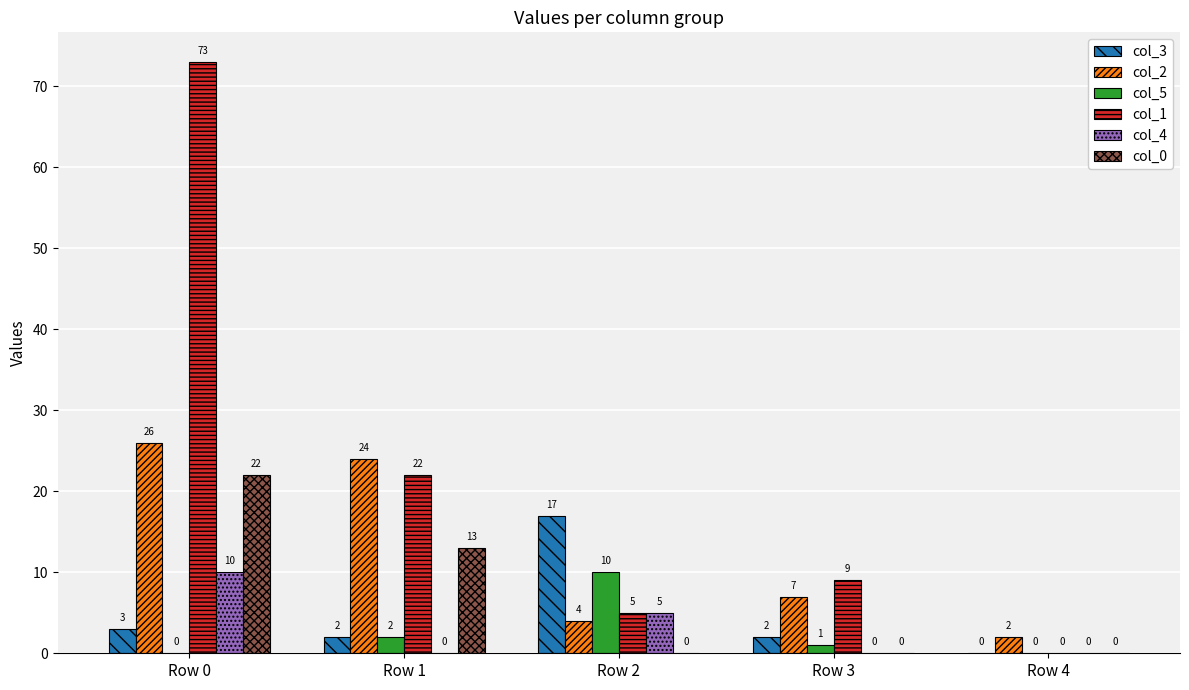

True or false: col_2 has a value of 24 at Row 1.

True